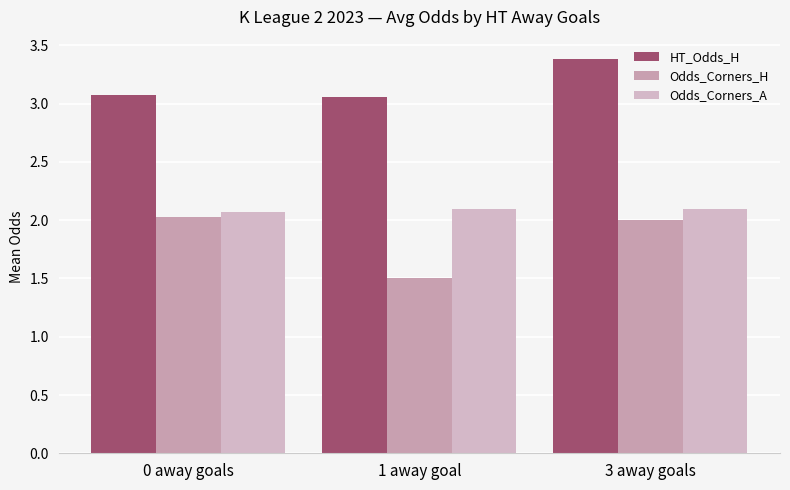

Which category has the lowest value in the Odds_Corners_A series?

0 away goals